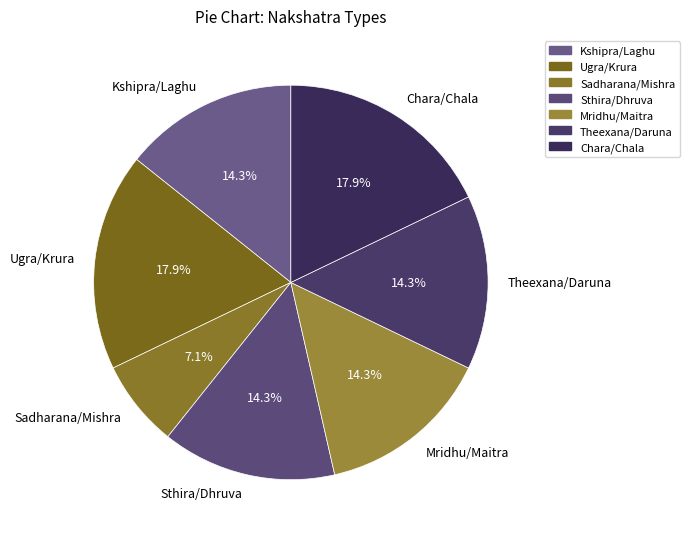

What percentage is the Mridhu/Maitra slice, to the nearest percent?

14%